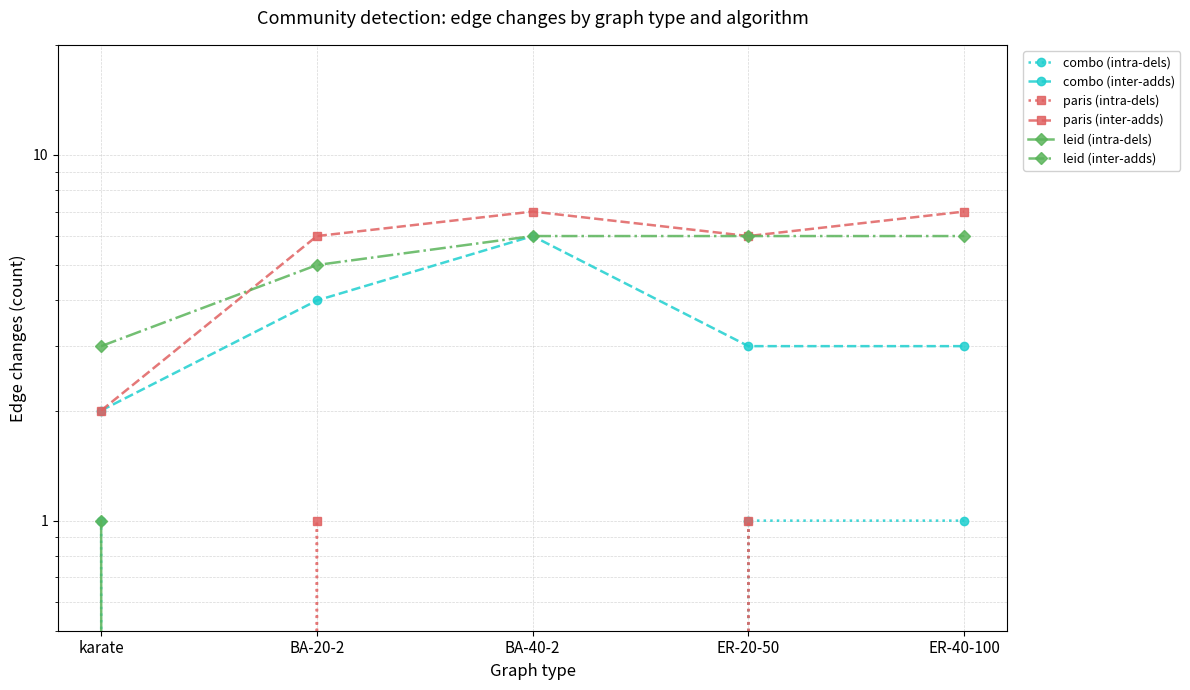

How many distinct data groups are displayed?

6